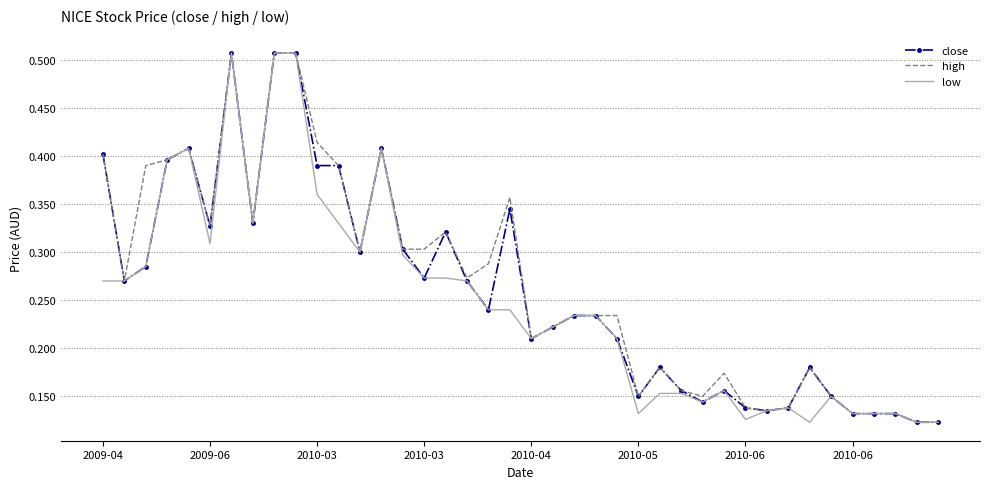

True or false: close has more than 1 points higher than both neighbors.

True